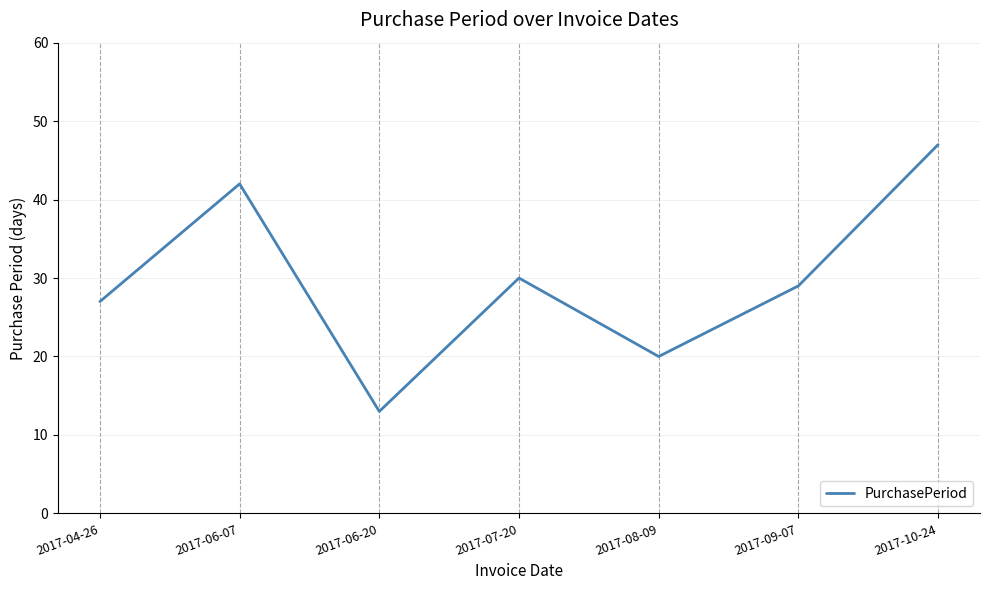

At which label does the data first exceed 29?

2017-06-07